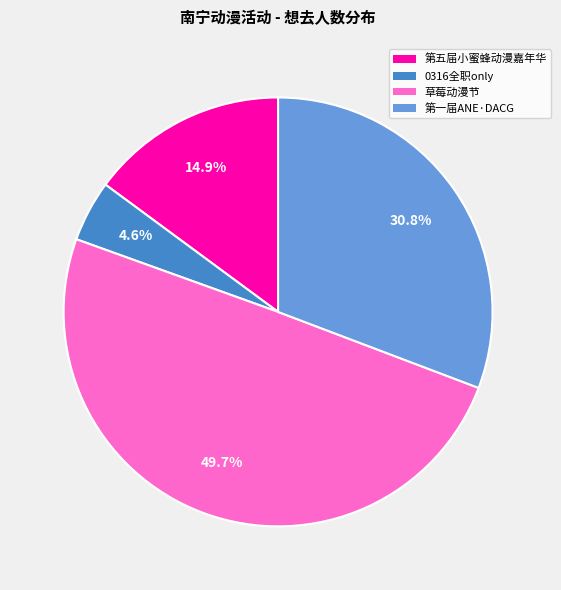

What percentage is NOT represented by 第五届小蜜蜂动漫嘉年华?

85.1%